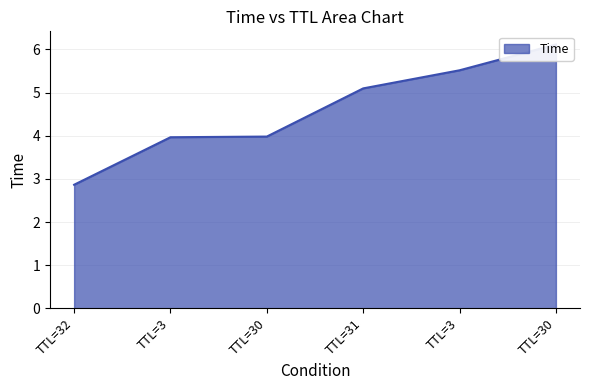

What is the minimum value shown in the chart?

2.9